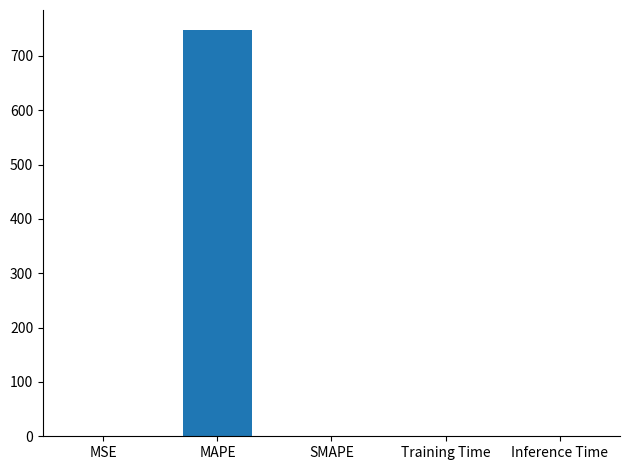

What is the change in value from MAPE to SMAPE?

-747.0